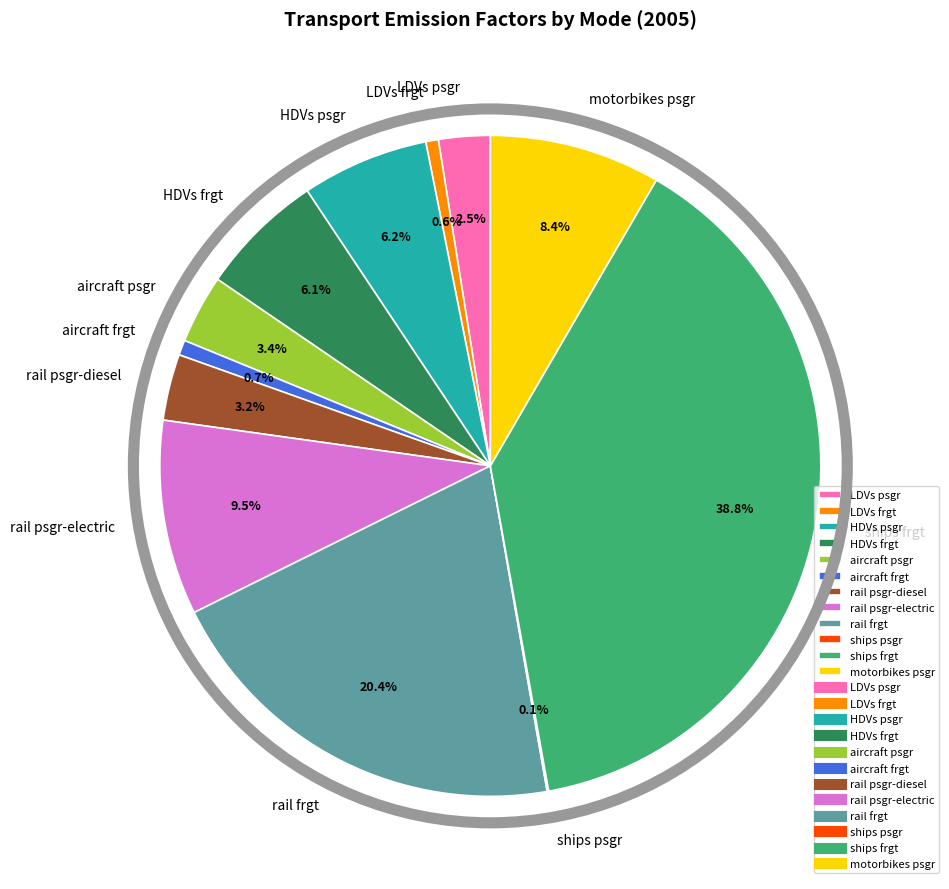

How much of the chart is everything except LDVs psgr?

97.5%